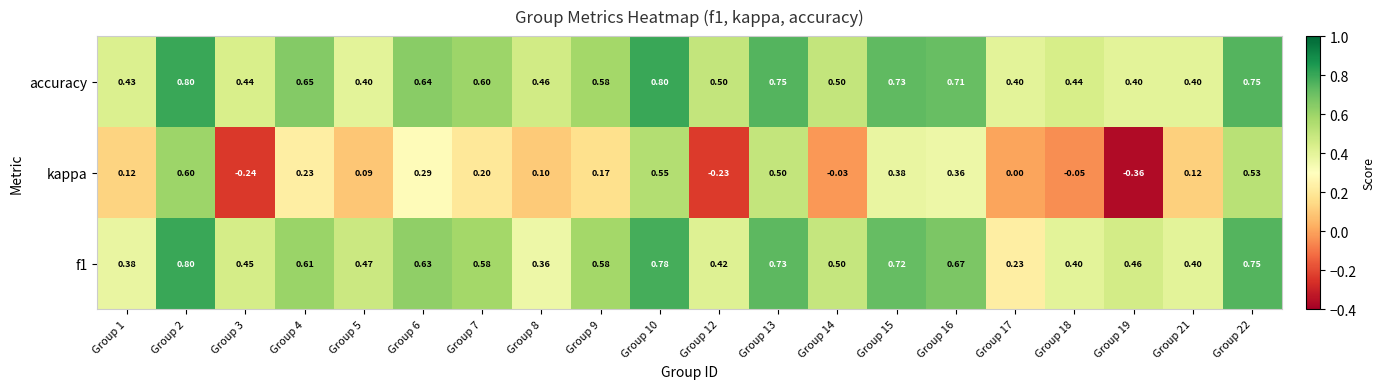

Which series has the widest spread of values?

kappa